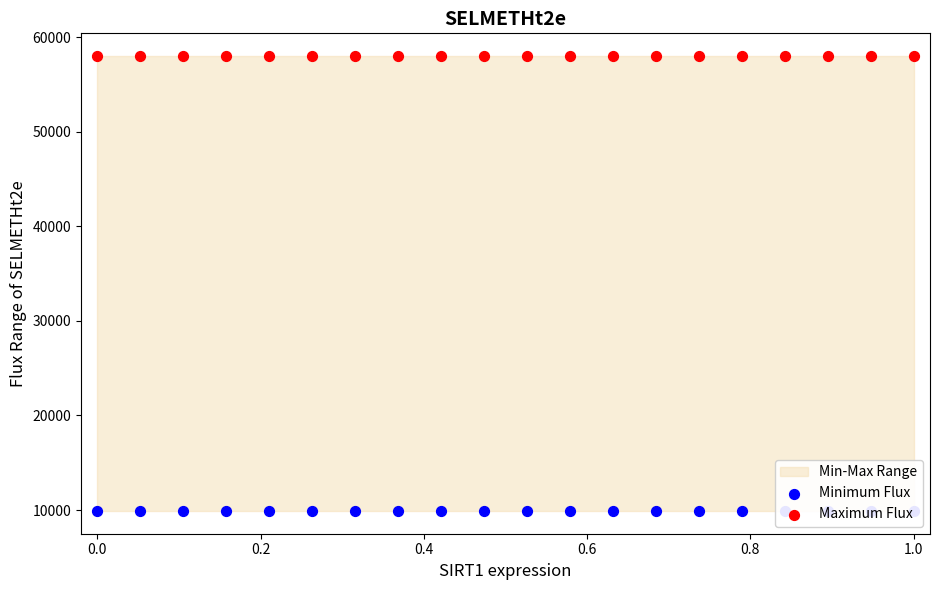

Which series contains the lowest Y value?

Minimum Flux